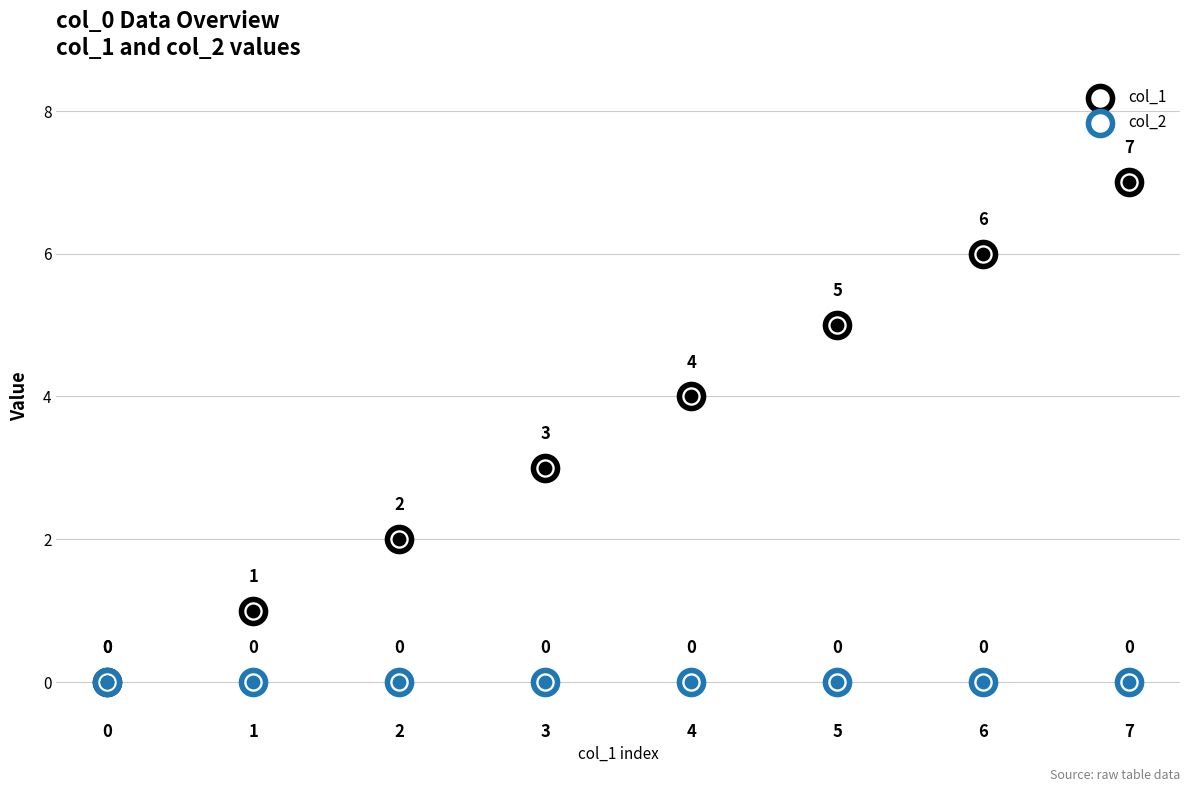

Is the value of col_2 at 4 greater than the value of col_1 at 2?

No